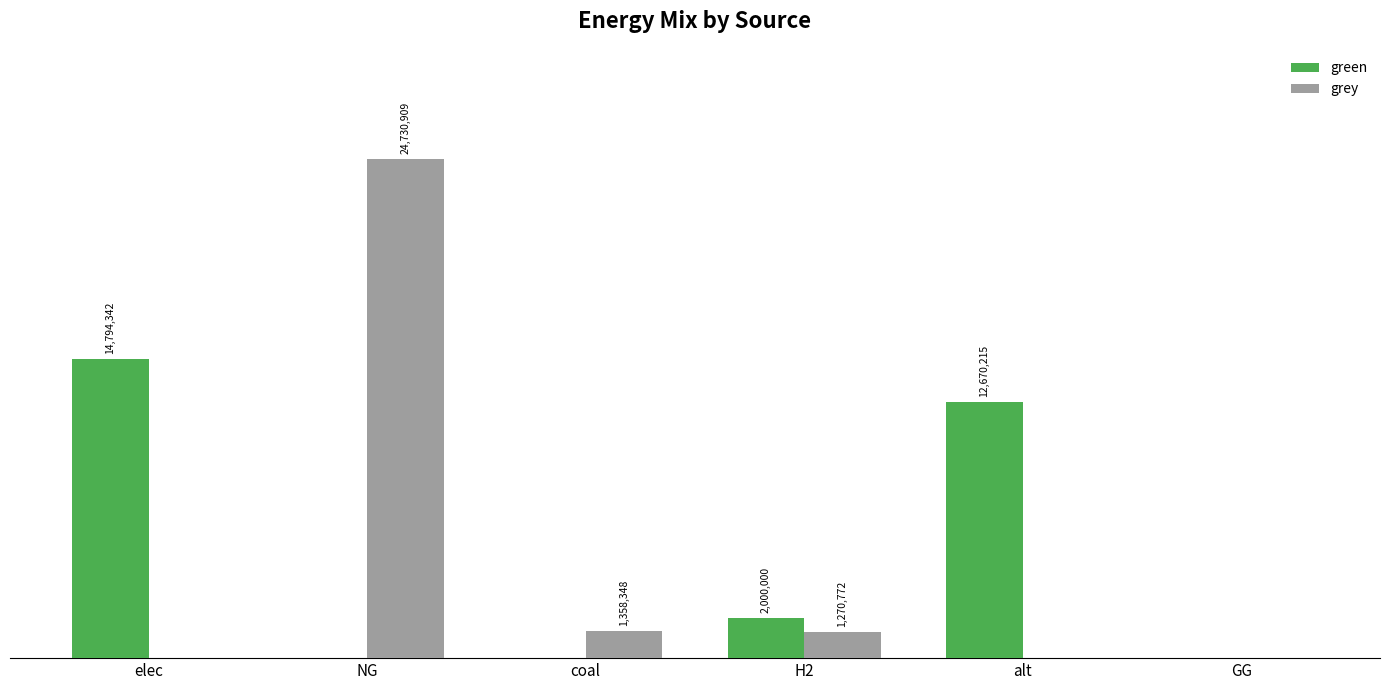

List the series in order of their peak value, highest first.

grey, green